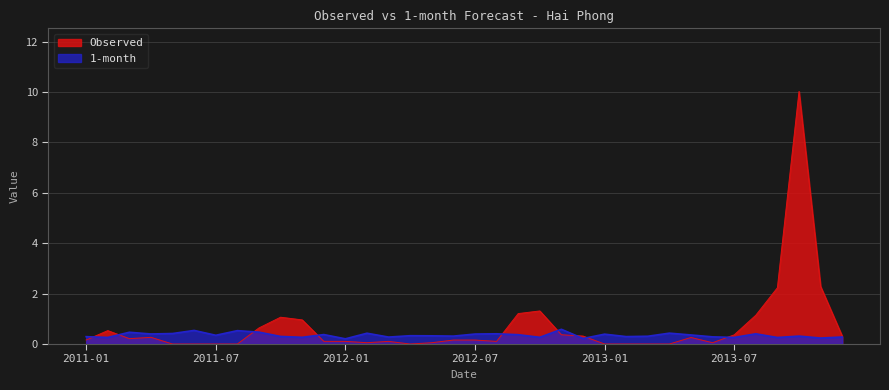

What is the difference between the maximum and second lowest values in the Observed series?

10.0